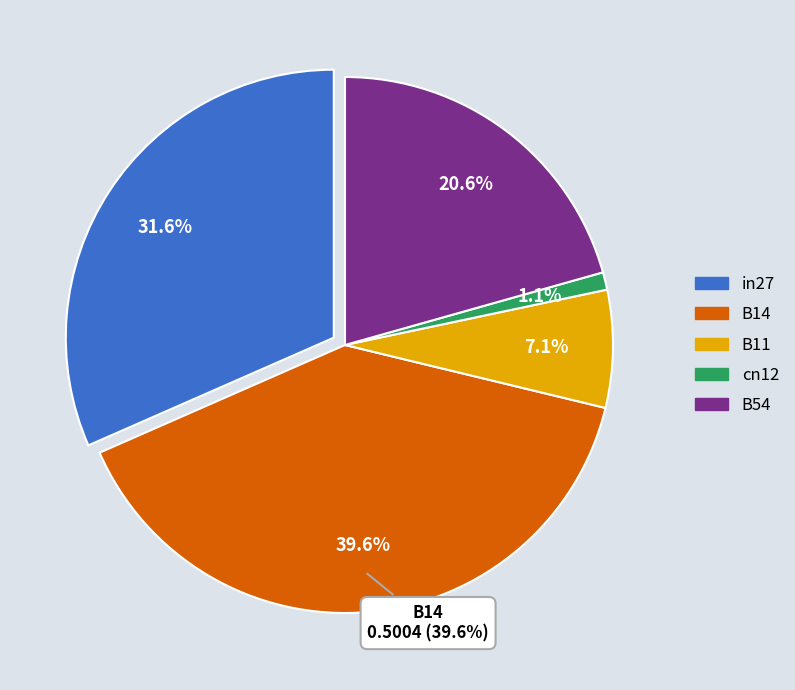

To the nearest percent, what portion does cn12 represent?

1%